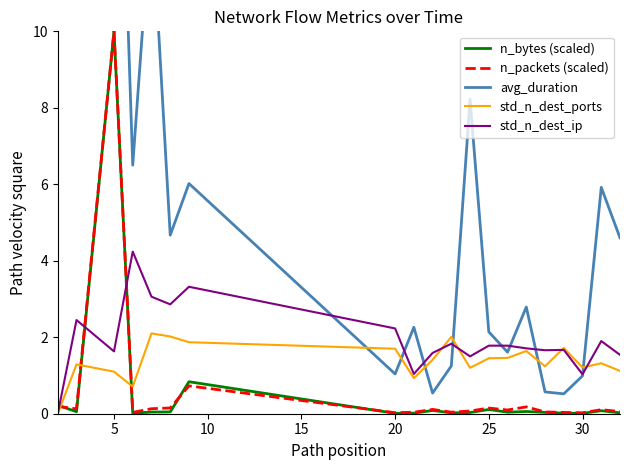

How many times do std_n_dest_ip and n_bytes (scaled) cross each other?

3